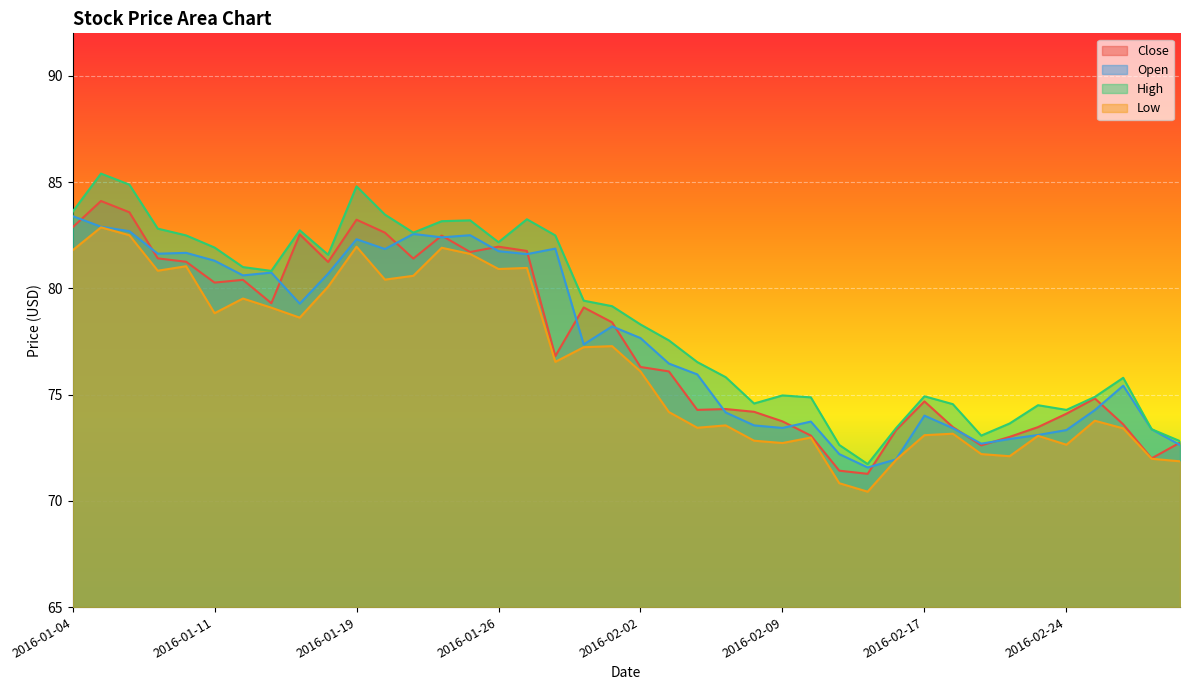

Which category has the lowest value in the Close series?

2016-02-12